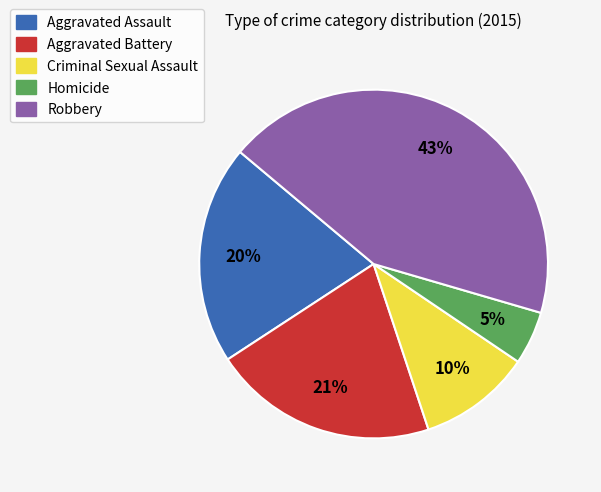

Does any single category account for the majority?

No